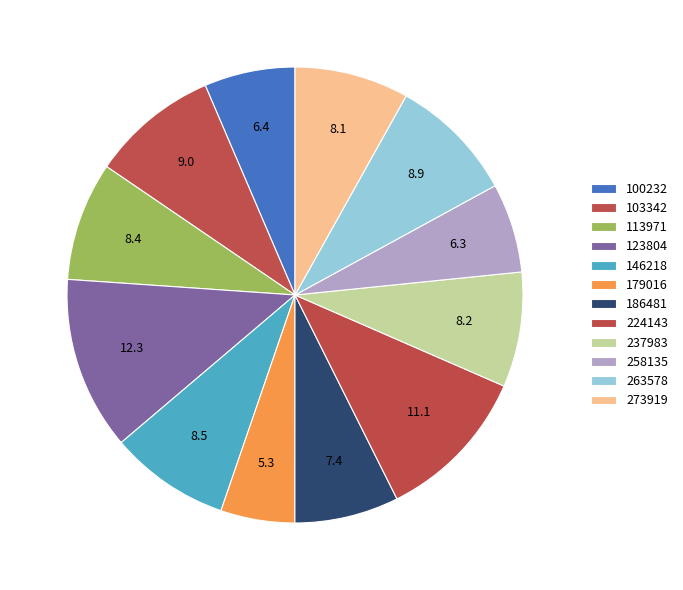

Is it true that 237983 is 2% of the pie?

False